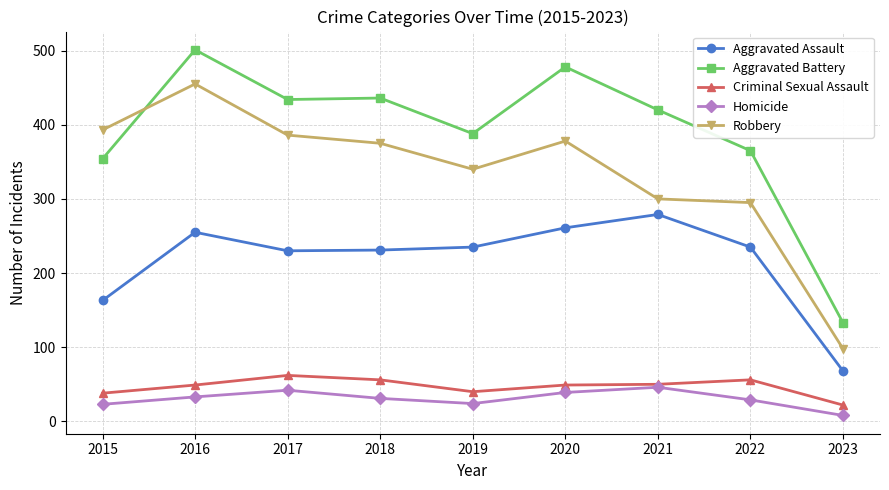

Which series changed the most between 2016 and 2017?

Robbery